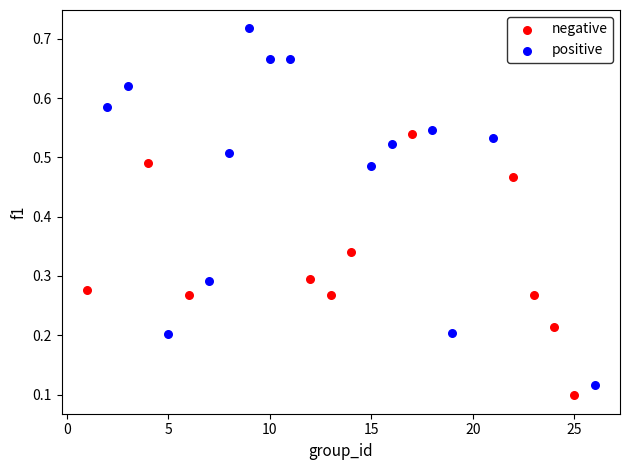

Which series has the widest spread of Y values?

positive